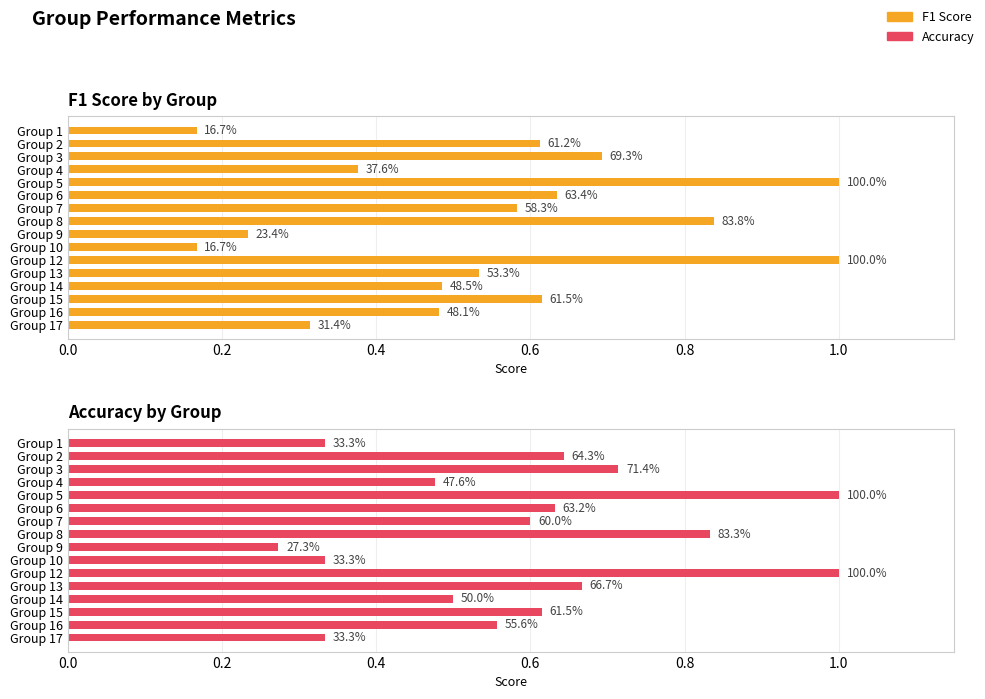

Which series has the widest spread of values?

f1